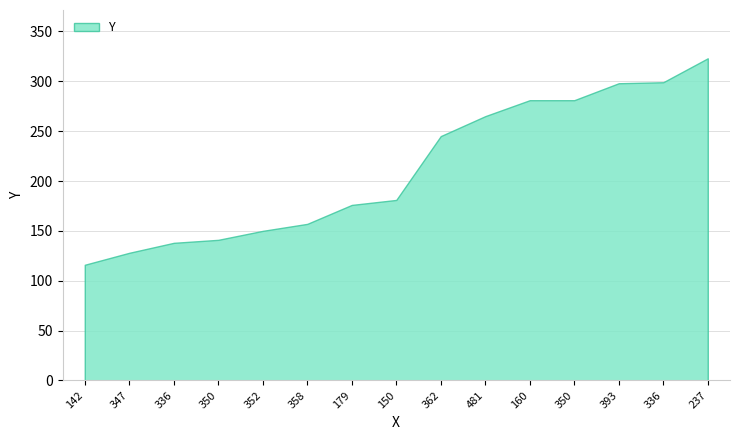

Is it true that the value at 336 is 88?

False